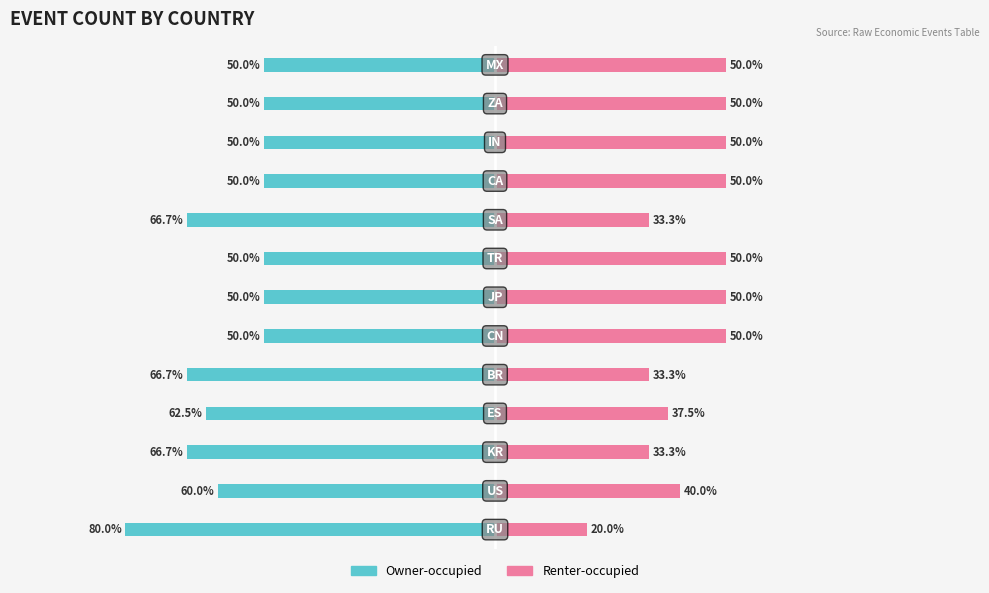

True or false: Owner-occupied has a value of -66.7 at 4.

True